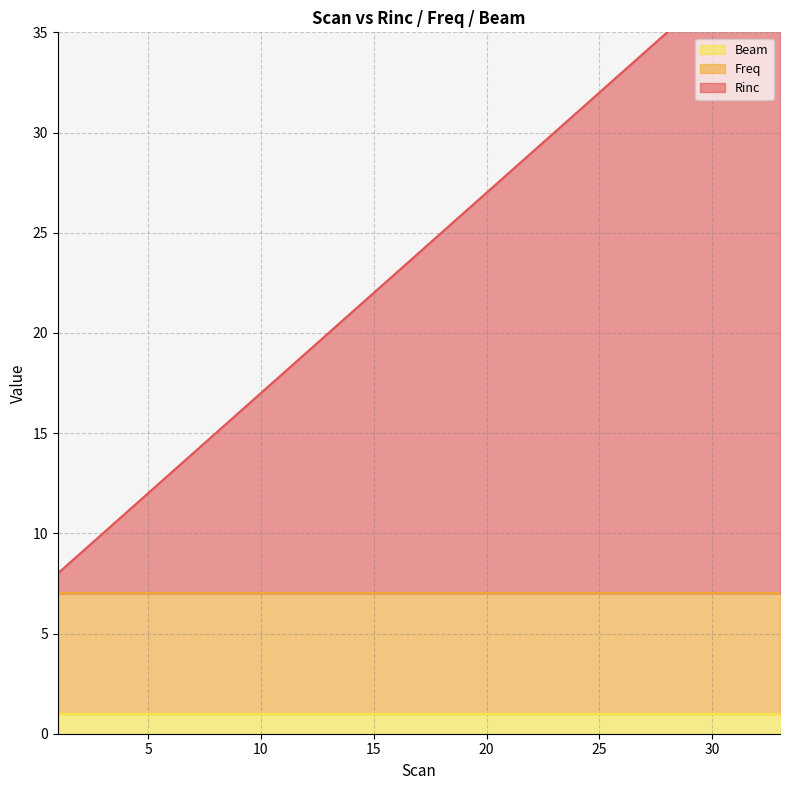

How many lines are shown in the chart?

3